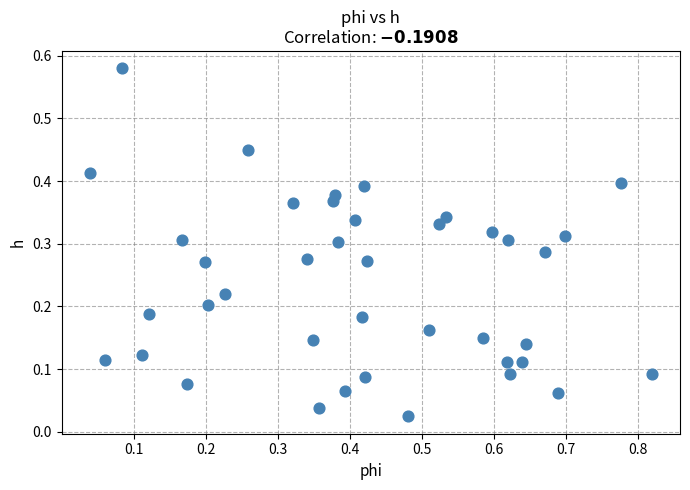

What is the range of X values (max minus min)?

0.8